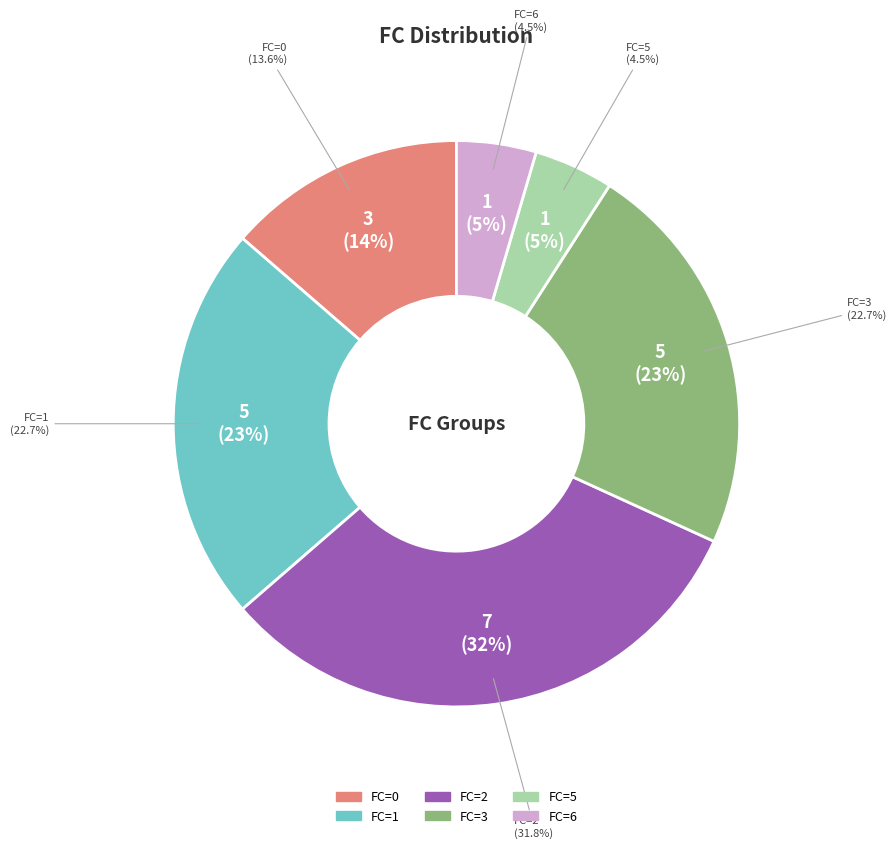

How many segments does this pie chart have?

6